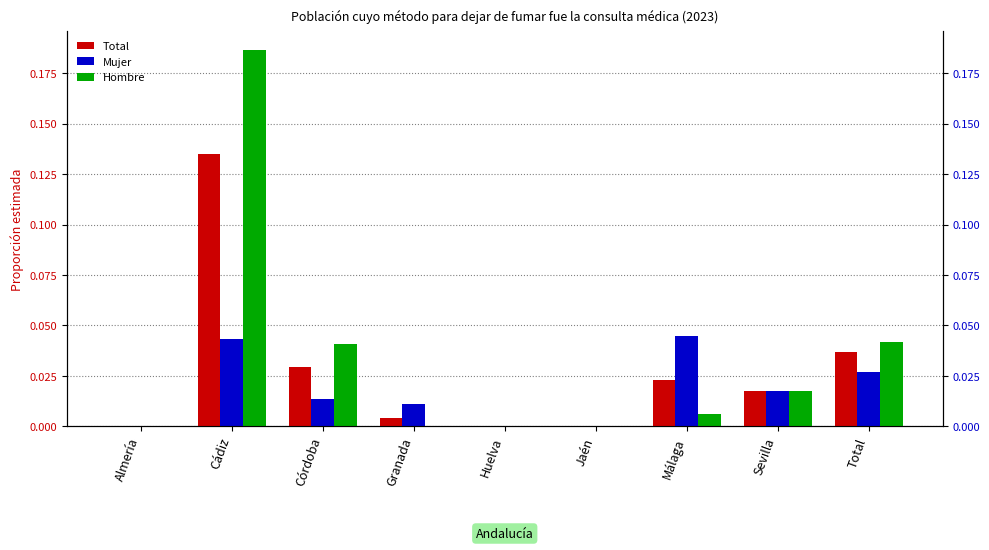

Is the value of Hombre at Granada greater than the value of Total at Huelva?

No